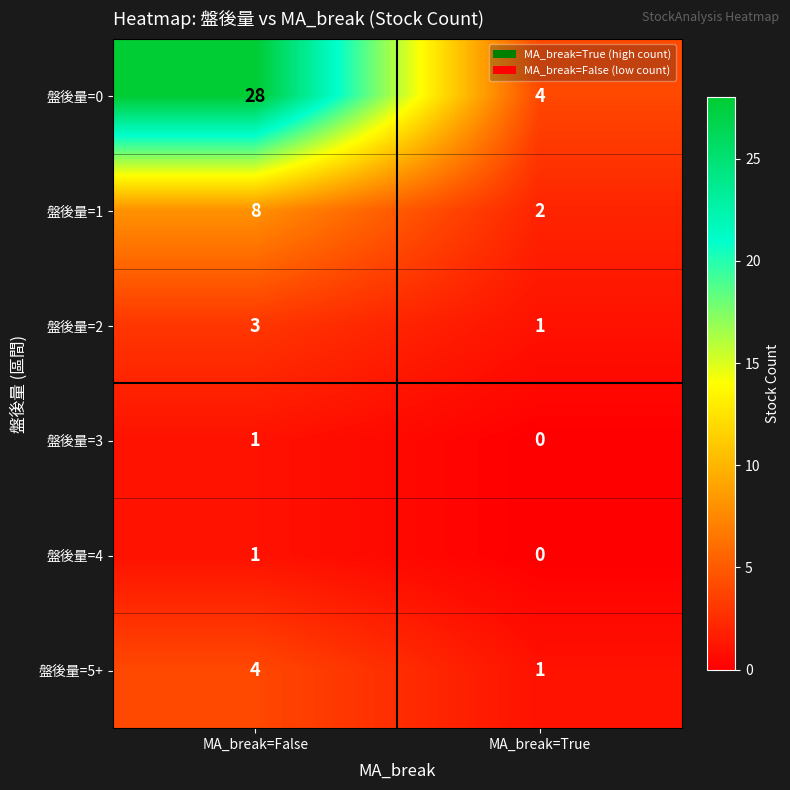

Read the 盤後量=2 value at MA_break=False.

3